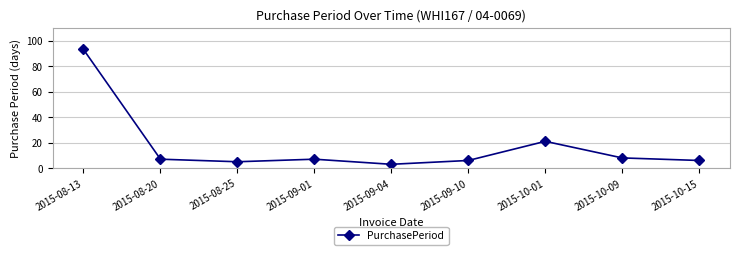

What is the difference between the second highest and minimum values?

18